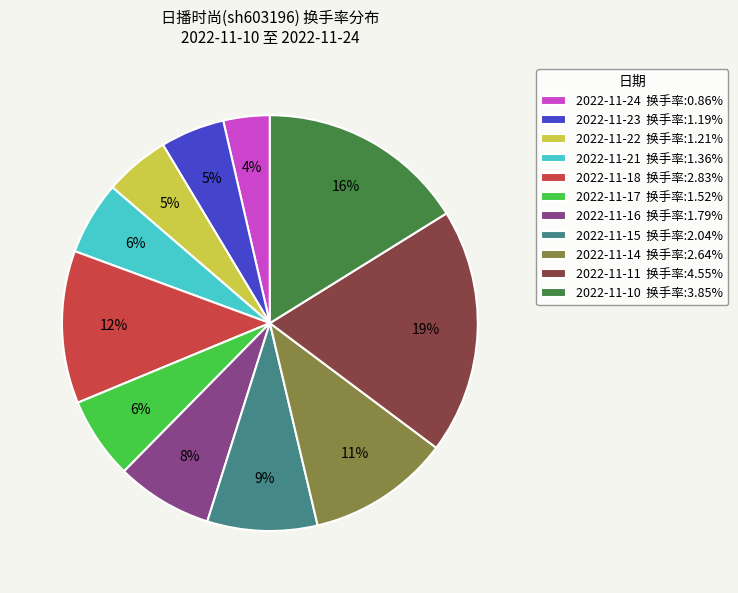

Is there a majority slice in this chart?

No